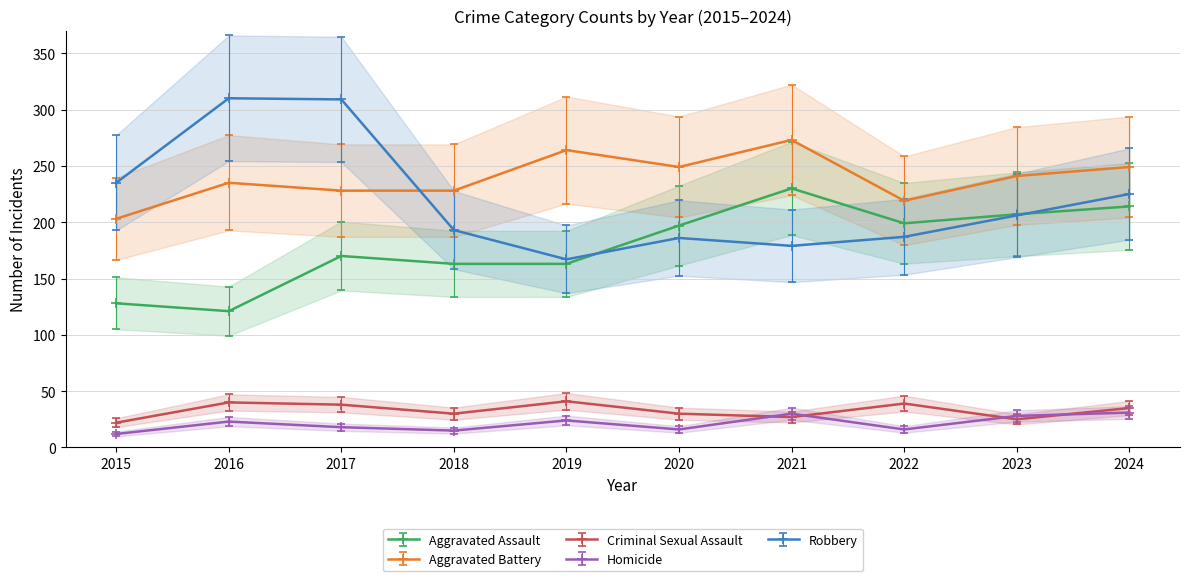

At 2020, list the series in order from largest to smallest.

Aggravated Battery, Aggravated Assault, Robbery, Criminal Sexual Assault, Homicide